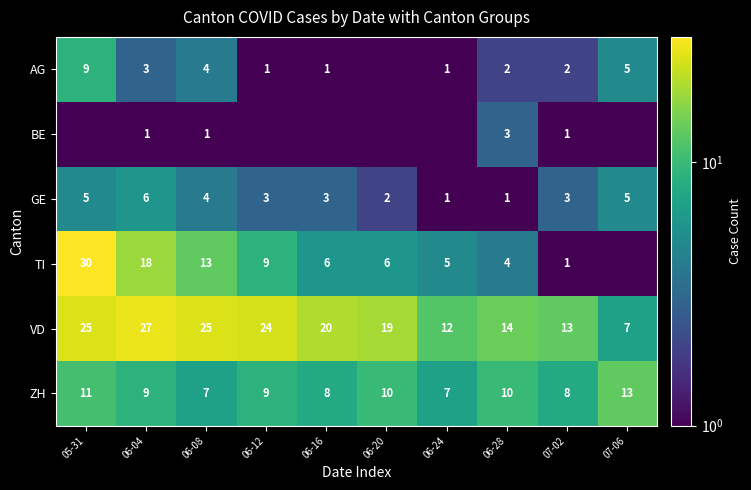

Which label corresponds to the largest value in the chart?

05-31